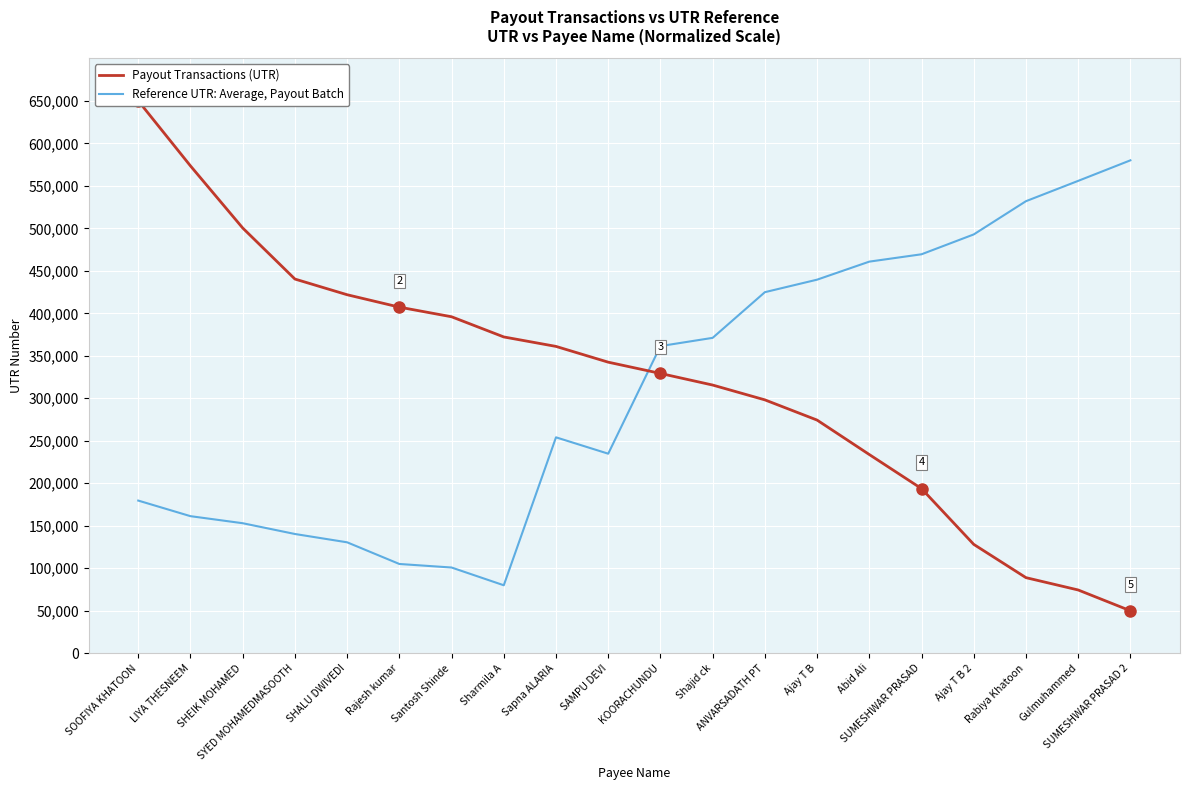

The value of Payout Transactions (UTR) at LIYA THESNEEM is 192125.5. True or false?

False